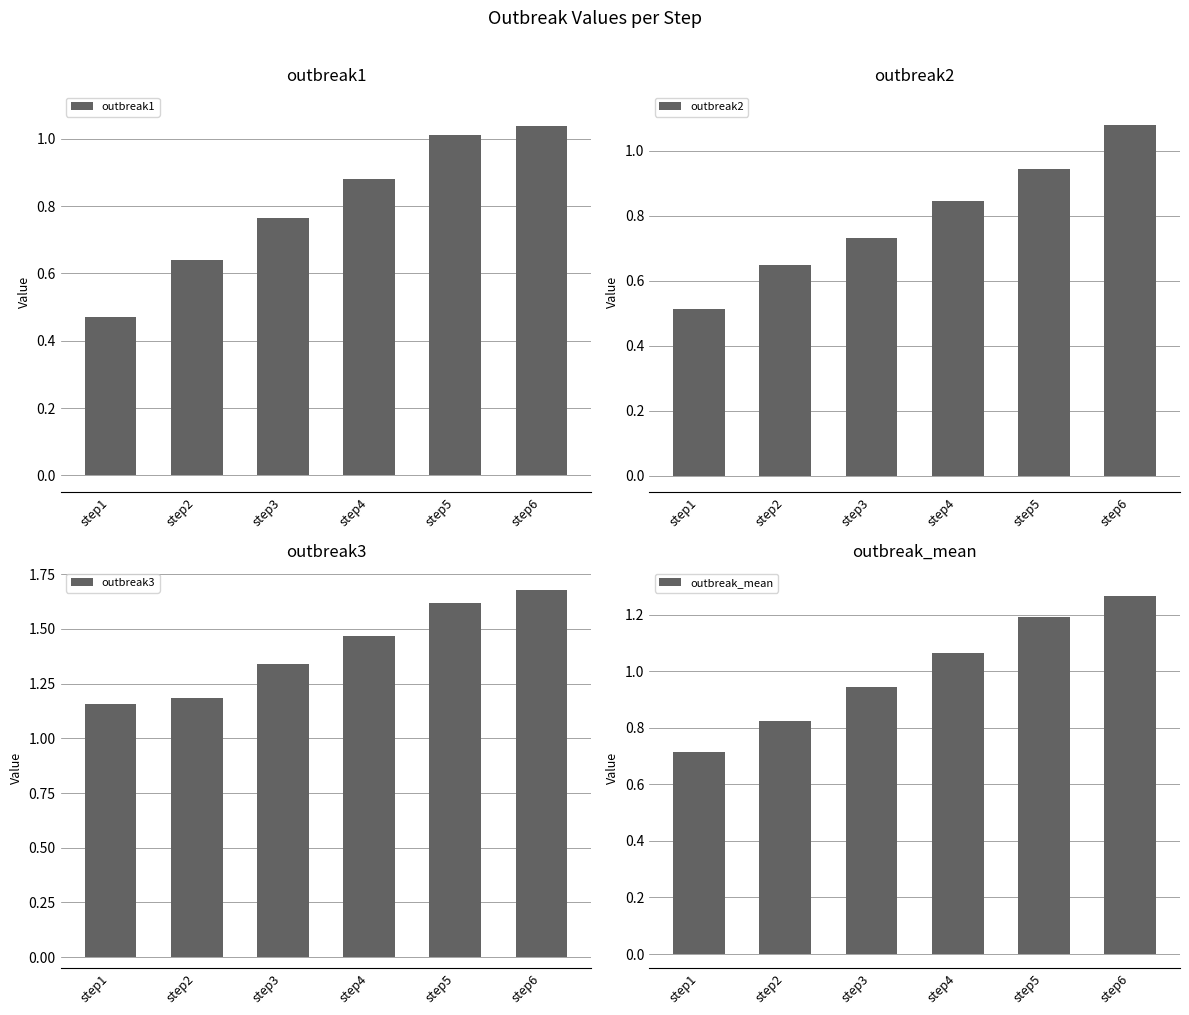

Are the bars grouped side by side (vs. stacked)?

Yes